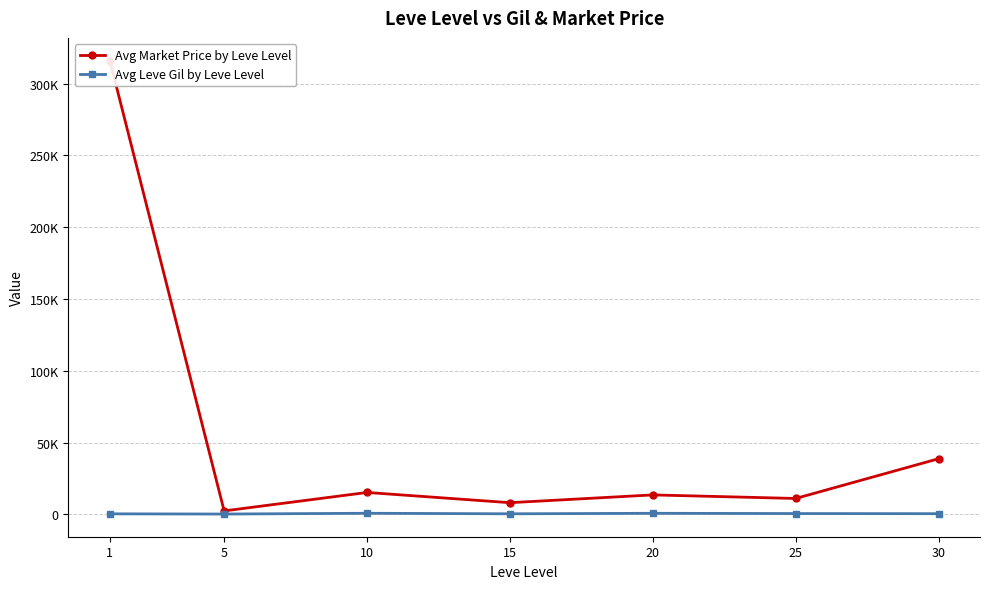

What is the value of the Avg Market Price by Leve Level point at the 7th from the left?

38741.6